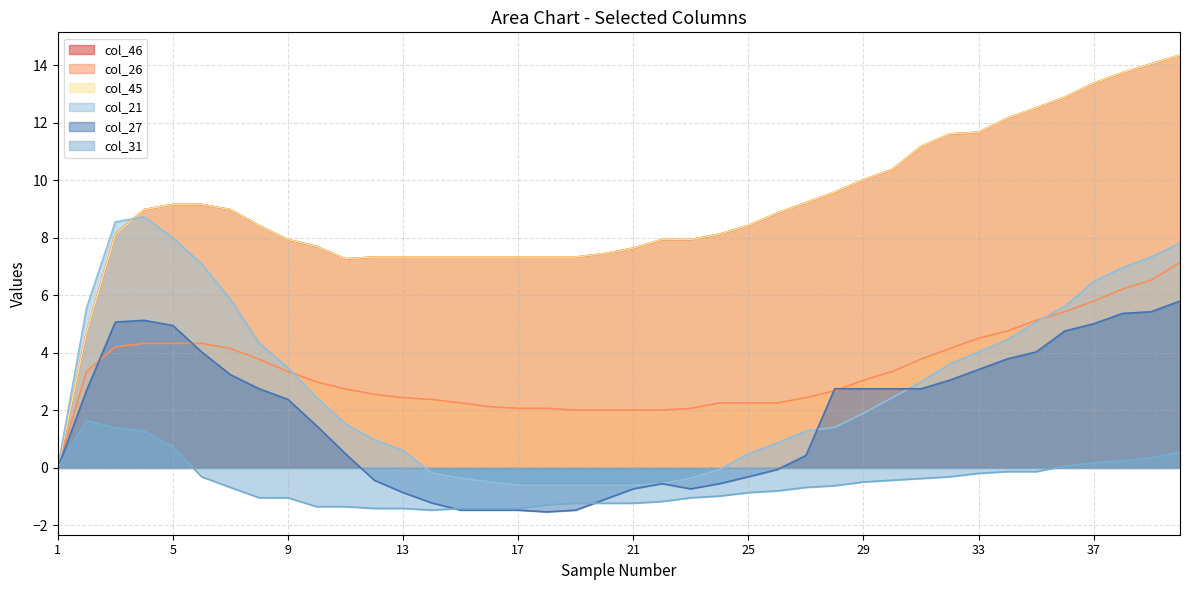

Reading left to right, list all the values displayed in this chart.

col_46: 0.0	4.7	8.1	9.0	9.2	9.2	9.0	8.4	7.9	7.7	7.3	7.3	7.3	7.3	7.3	7.3	7.3	7.3	7.3	7.5	7.6	7.9	7.9	8.1	8.4	8.9	9.2	9.6	10.0	10.4	11.2	11.6	11.7	12.2	12.5	12.9	13.4	13.7	14.1	14.3
col_26: 0.0	3.4	4.2	4.3	4.3	4.3	4.2	3.8	3.4	3.0	2.7	2.6	2.4	2.4	2.3	2.1	2.1	2.1	2.0	2.0	2.0	2.0	2.1	2.3	2.3	2.3	2.4	2.7	3.0	3.4	3.8	4.2	4.5	4.8	5.1	5.4	5.8	6.2	6.5	7.1
col_45: 0.0	4.7	8.1	9.0	9.2	9.2	9.0	8.4	7.9	7.7	7.3	7.3	7.3	7.3	7.3	7.3	7.3	7.3	7.3	7.5	7.6	7.9	7.9	8.1	8.4	8.9	9.2	9.6	10.0	10.4	11.2	11.6	11.7	12.2	12.5	12.9	13.4	13.7	14.1	14.3
col_21: 0.0	5.6	8.6	8.7	8.0	7.1	5.9	4.3	3.5	2.4	1.5	1.0	0.6	-0.2	-0.4	-0.5	-0.6	-0.6	-0.6	-0.6	-0.6	-0.6	-0.4	-0.1	0.5	0.9	1.3	1.4	1.9	2.4	3.0	3.6	4.0	4.5	5.1	5.6	6.5	7.0	7.3	7.8
col_27: 0.0	2.7	5.1	5.1	5.0	4.0	3.2	2.8	2.4	1.5	0.5	-0.4	-0.9	-1.2	-1.5	-1.5	-1.5	-1.5	-1.5	-1.1	-0.7	-0.6	-0.7	-0.6	-0.3	-0.1	0.4	2.8	2.8	2.8	2.8	3.0	3.4	3.8	4.0	4.8	5.0	5.4	5.4	5.8
col_31: 0.0	1.6	1.4	1.3	0.7	-0.3	-0.7	-1.0	-1.0	-1.4	-1.4	-1.4	-1.4	-1.5	-1.4	-1.4	-1.4	-1.3	-1.2	-1.2	-1.2	-1.2	-1.0	-1.0	-0.9	-0.8	-0.7	-0.6	-0.5	-0.4	-0.4	-0.3	-0.2	-0.1	-0.1	0.1	0.2	0.2	0.4	0.5